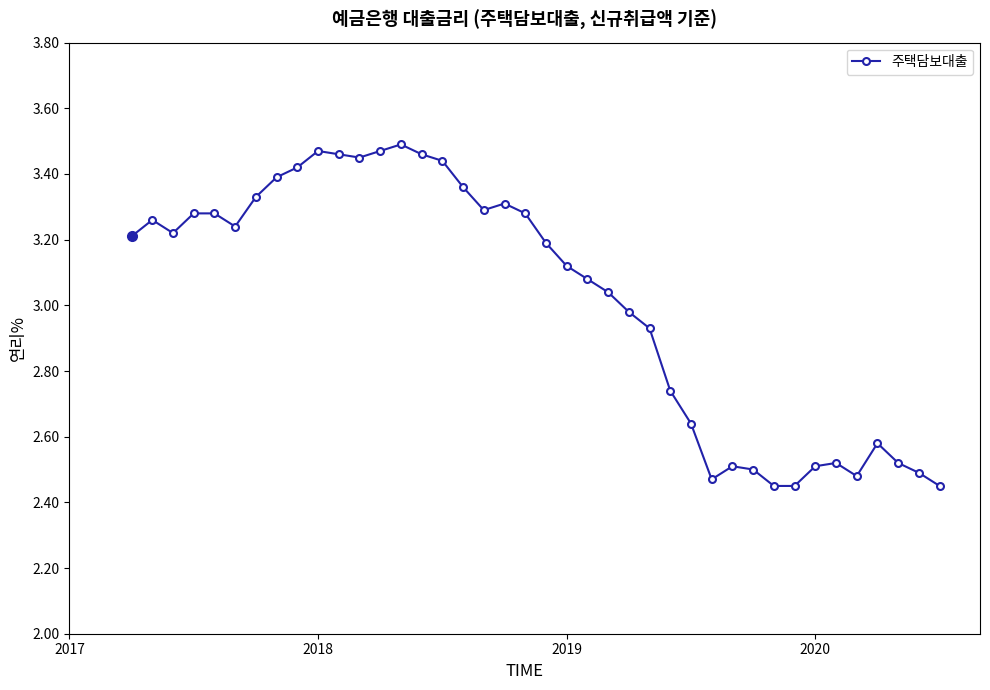

How many data points are less than 3?

16